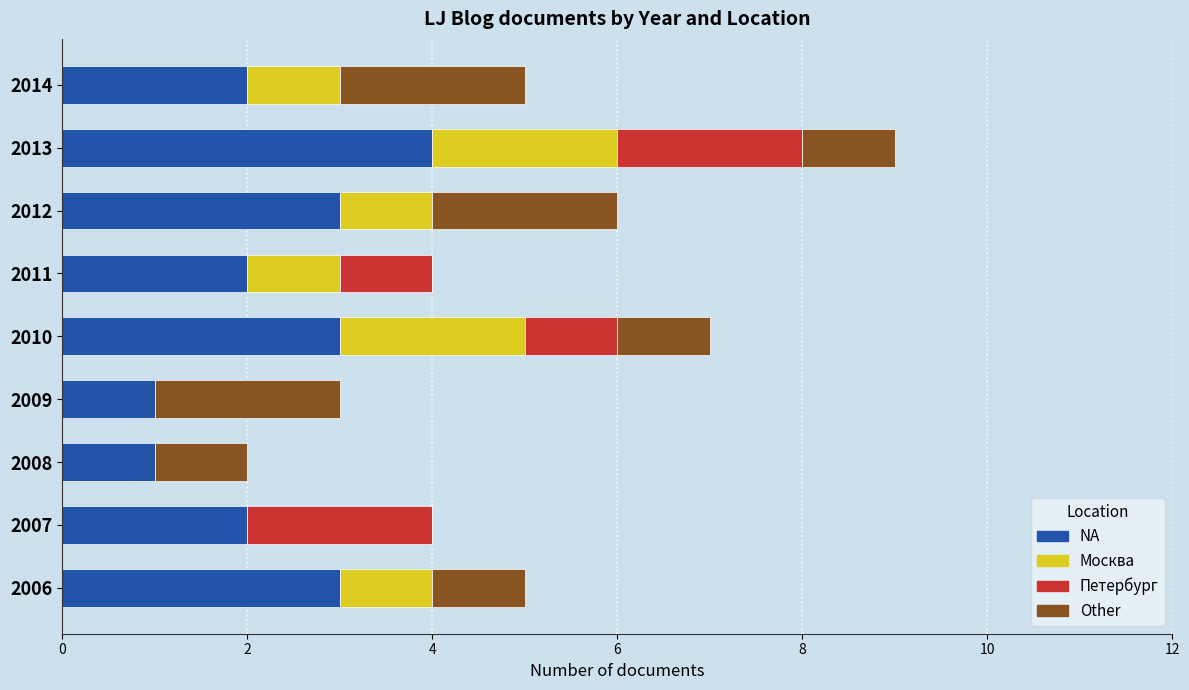

Which category has the highest value in the NA series?

2013